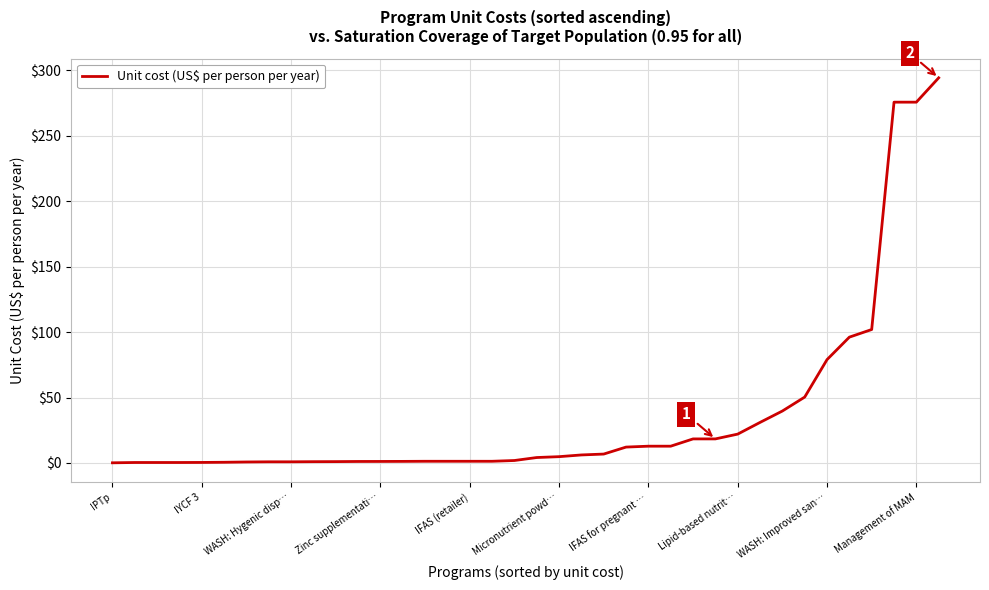

What is the maximum value shown in the chart?

294.3